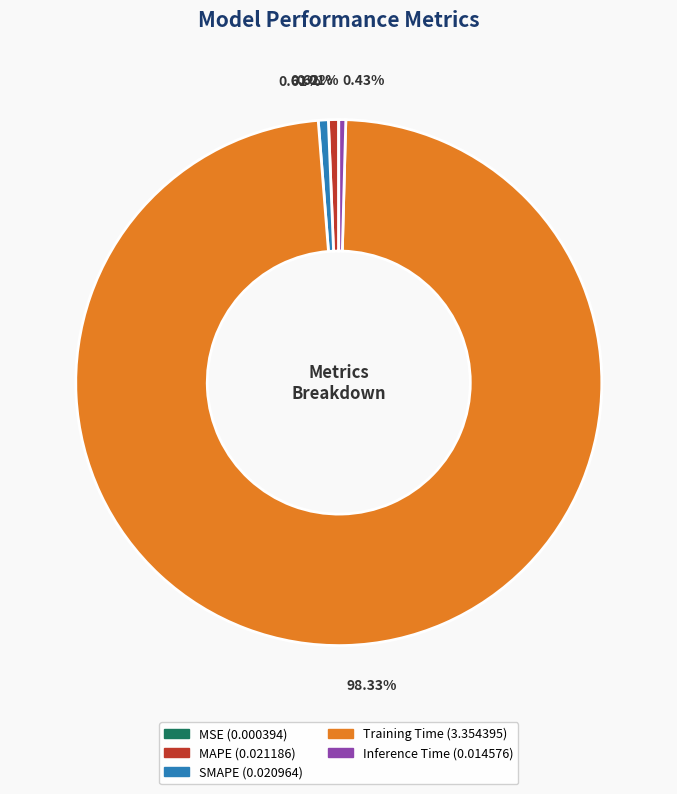

Which has a higher value, MAPE or Training Time?

Training Time